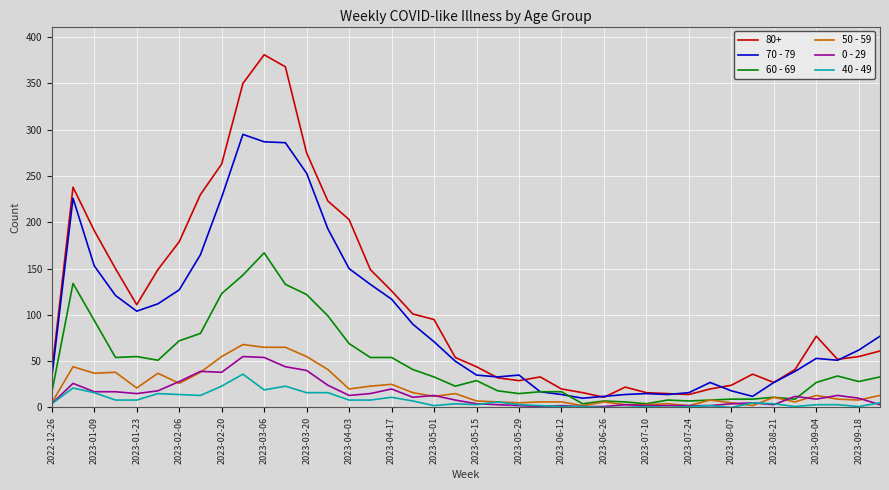

Which series has the largest range (max minus min)?

80+